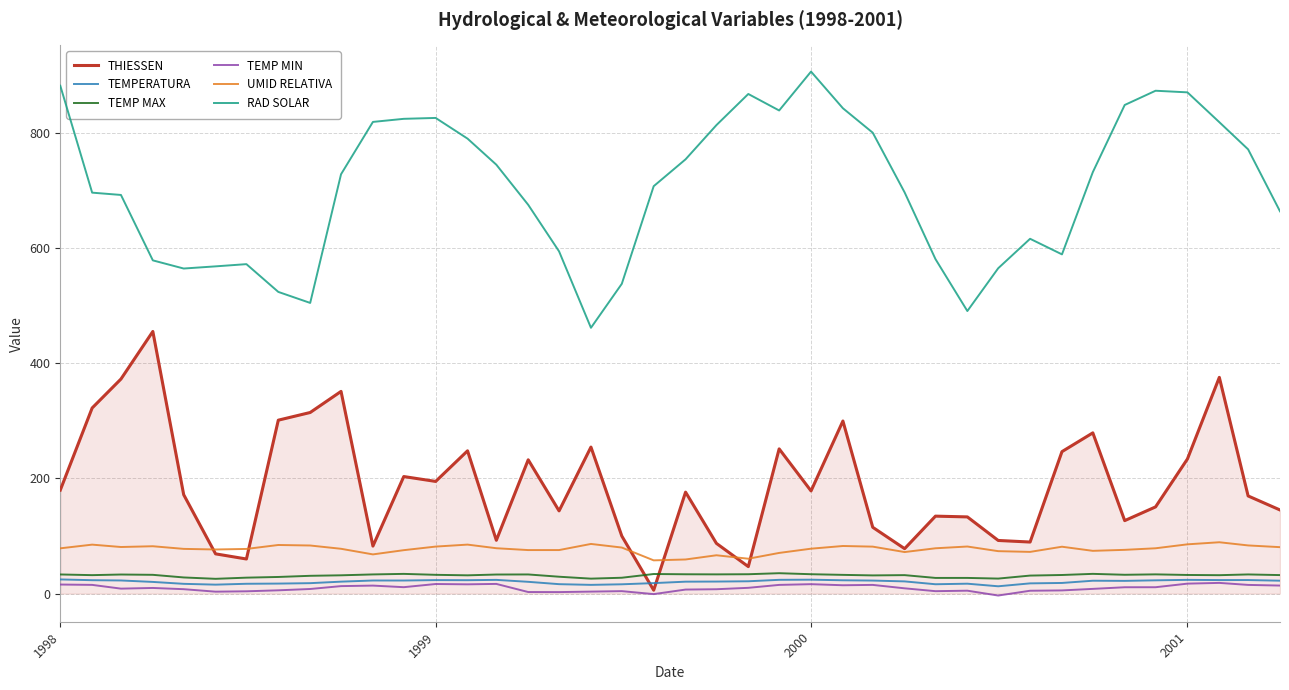

Which series has the largest total across all categories?

RAD SOLAR